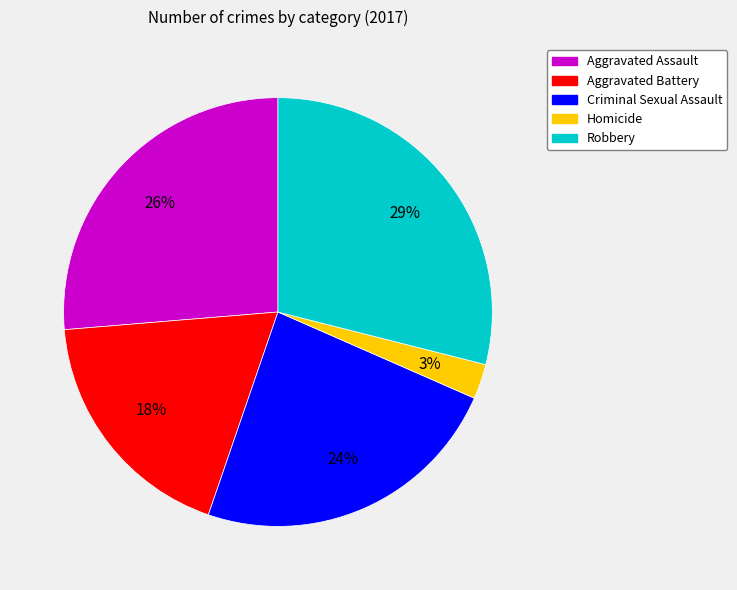

The Homicide slice represents 3% of the pie. True or false?

True